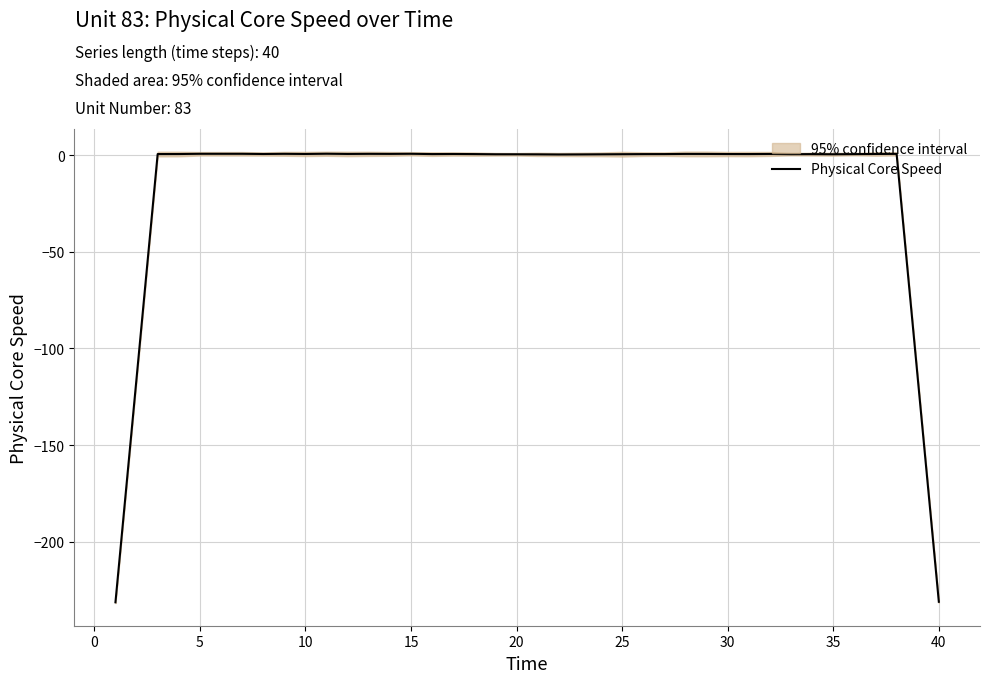

What is the minimum value for Physical Core Speed?

-231.2